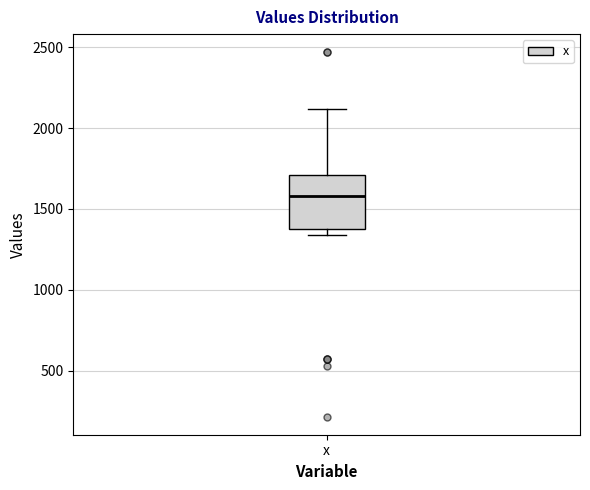

Transcribe this box plot: give where the median line is, the range the box spans, and where the two whiskers end, as read against the y-axis. The values are not printed on the chart, so give them approximately, as read against the axis.

median 1600, box 1350 to 1700, whiskers 1350 (just below the box's lower edge) to 2100